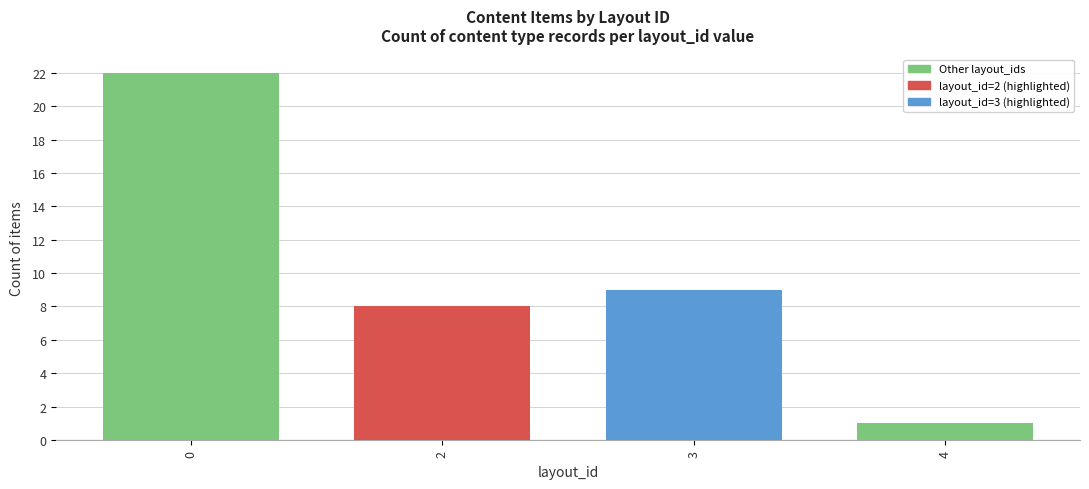

Reading left to right, what are all the values shown in this chart?

22	8	9	1